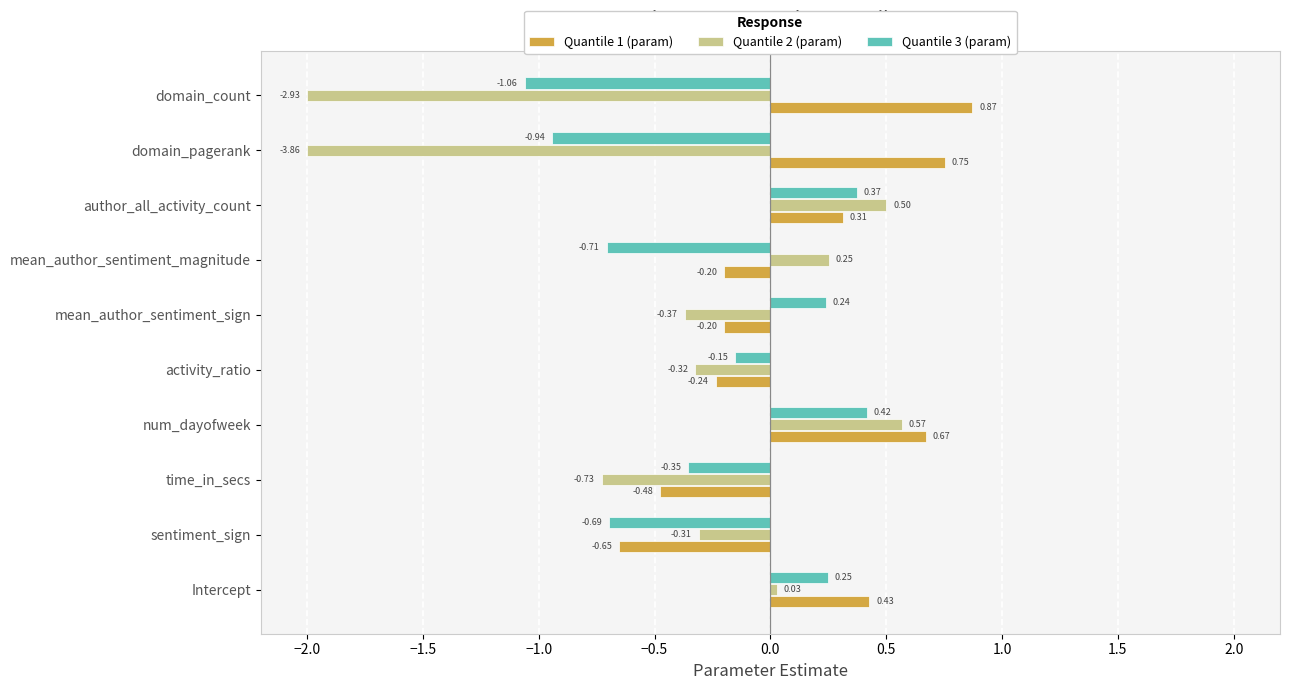

At how many categories does at least one series exceed 0?

7